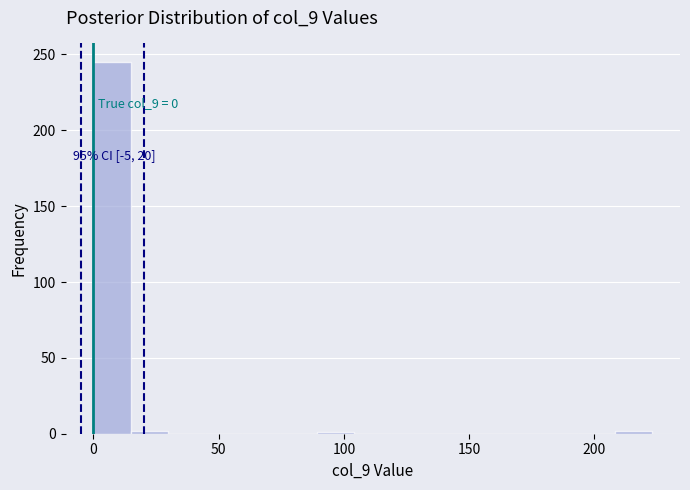

Read against the x-axis, roughly where is the centre of the tallest bar?

5